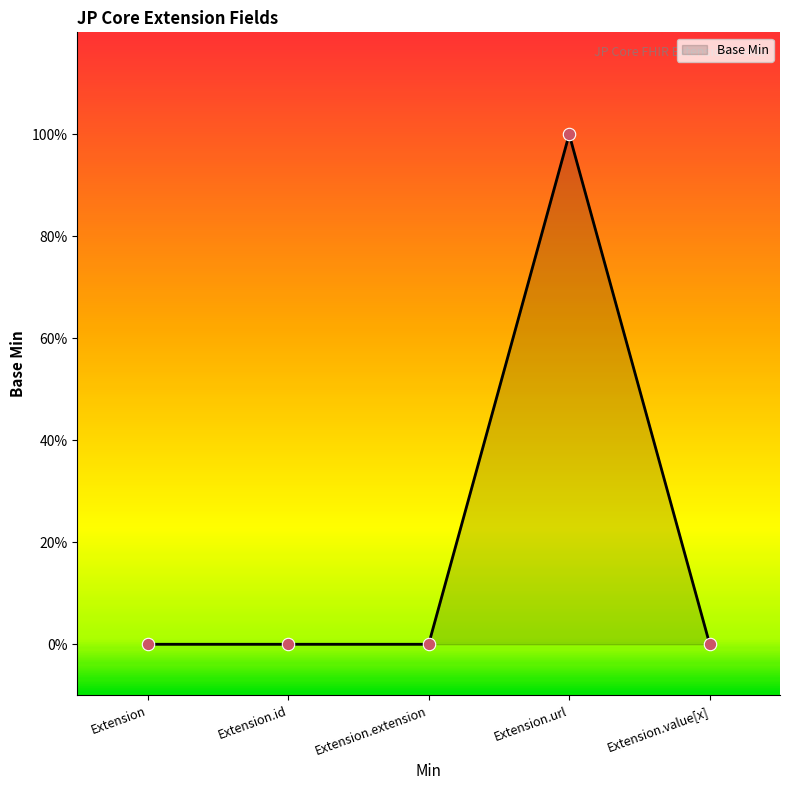

Which has a higher value, Extension.extension or Extension.value[x]?

Extension.extension